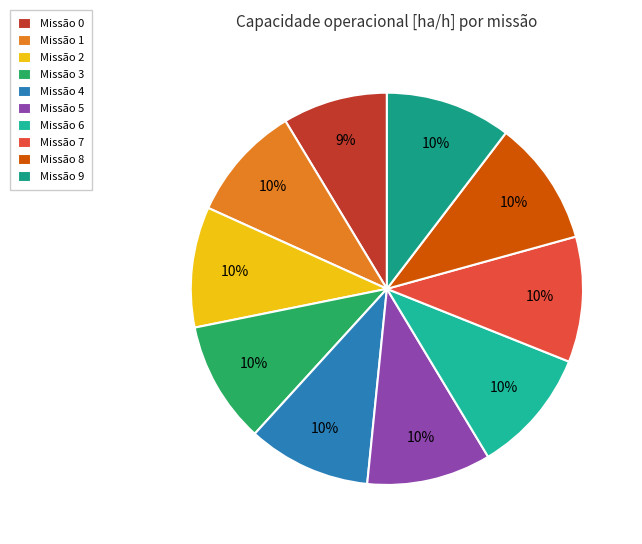

To the nearest percent, what is the average slice percentage?

10%